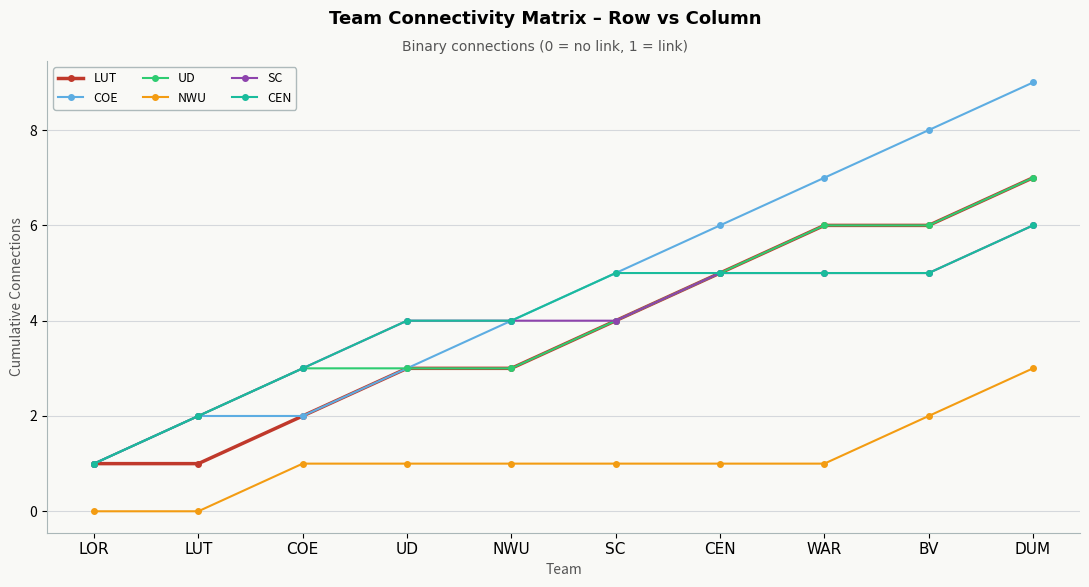

What are all the series names shown in the legend?

LUT, COE, UD, NWU, SC, CEN